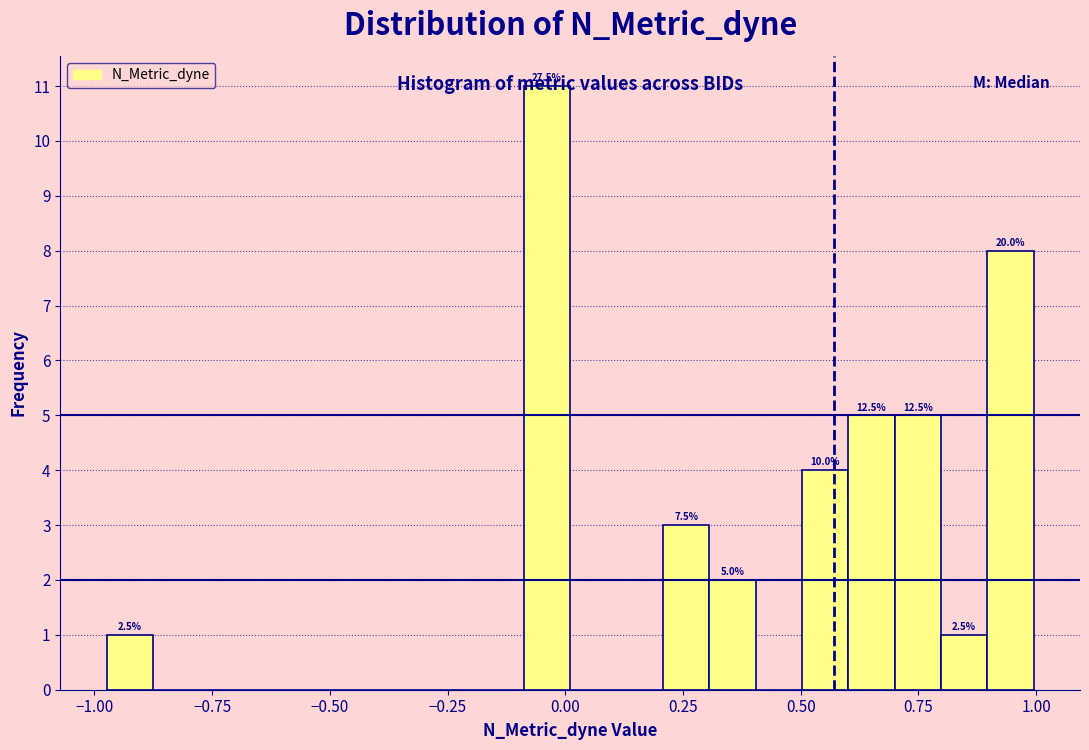

Read against the x-axis, roughly where is the centre of the tallest bar?

-0.05